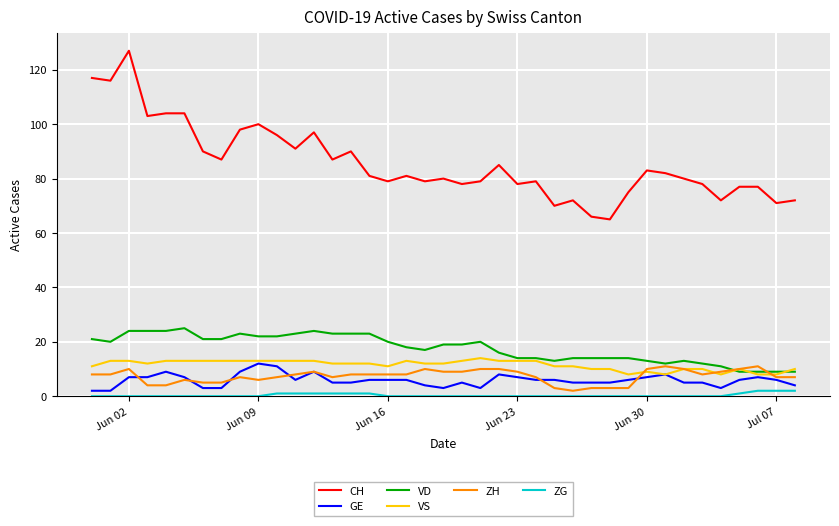

True or false: ZG and CH intersect in this chart.

False